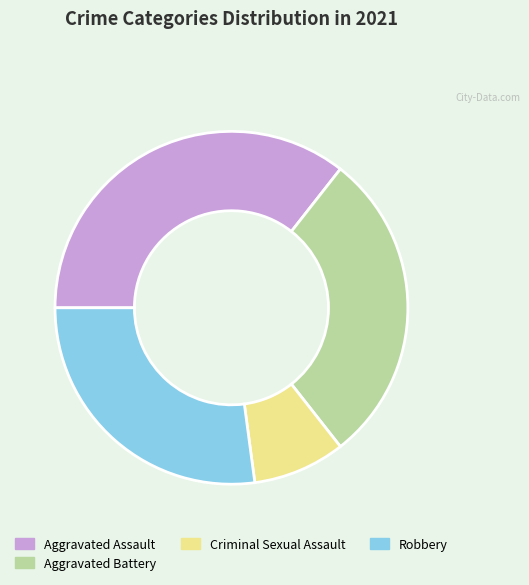

Which slice is the largest?

Aggravated Assault